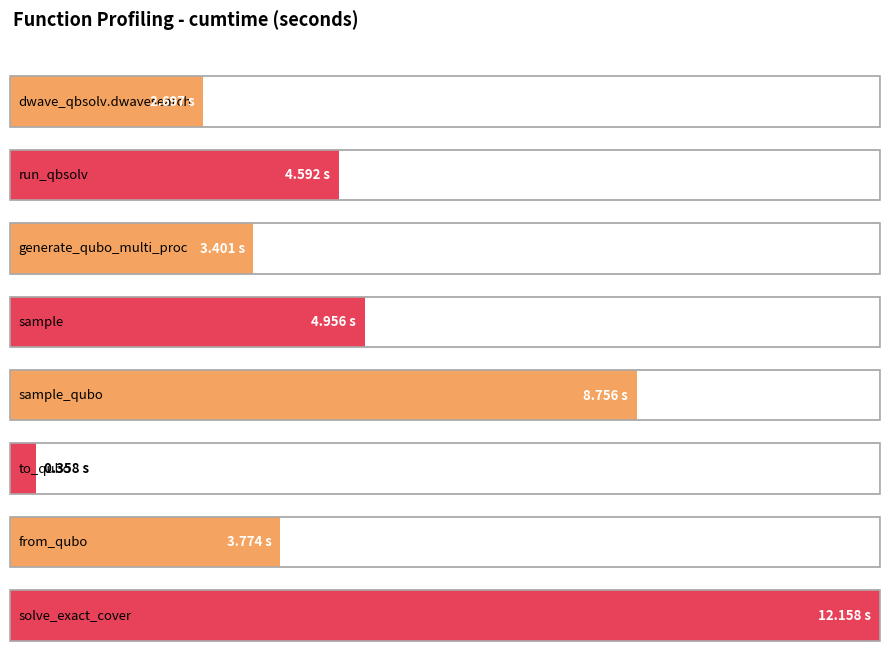

Approximately how many times larger is the value at sample_qubo compared to generate_qubo_numpy_multi_processing?

2.6